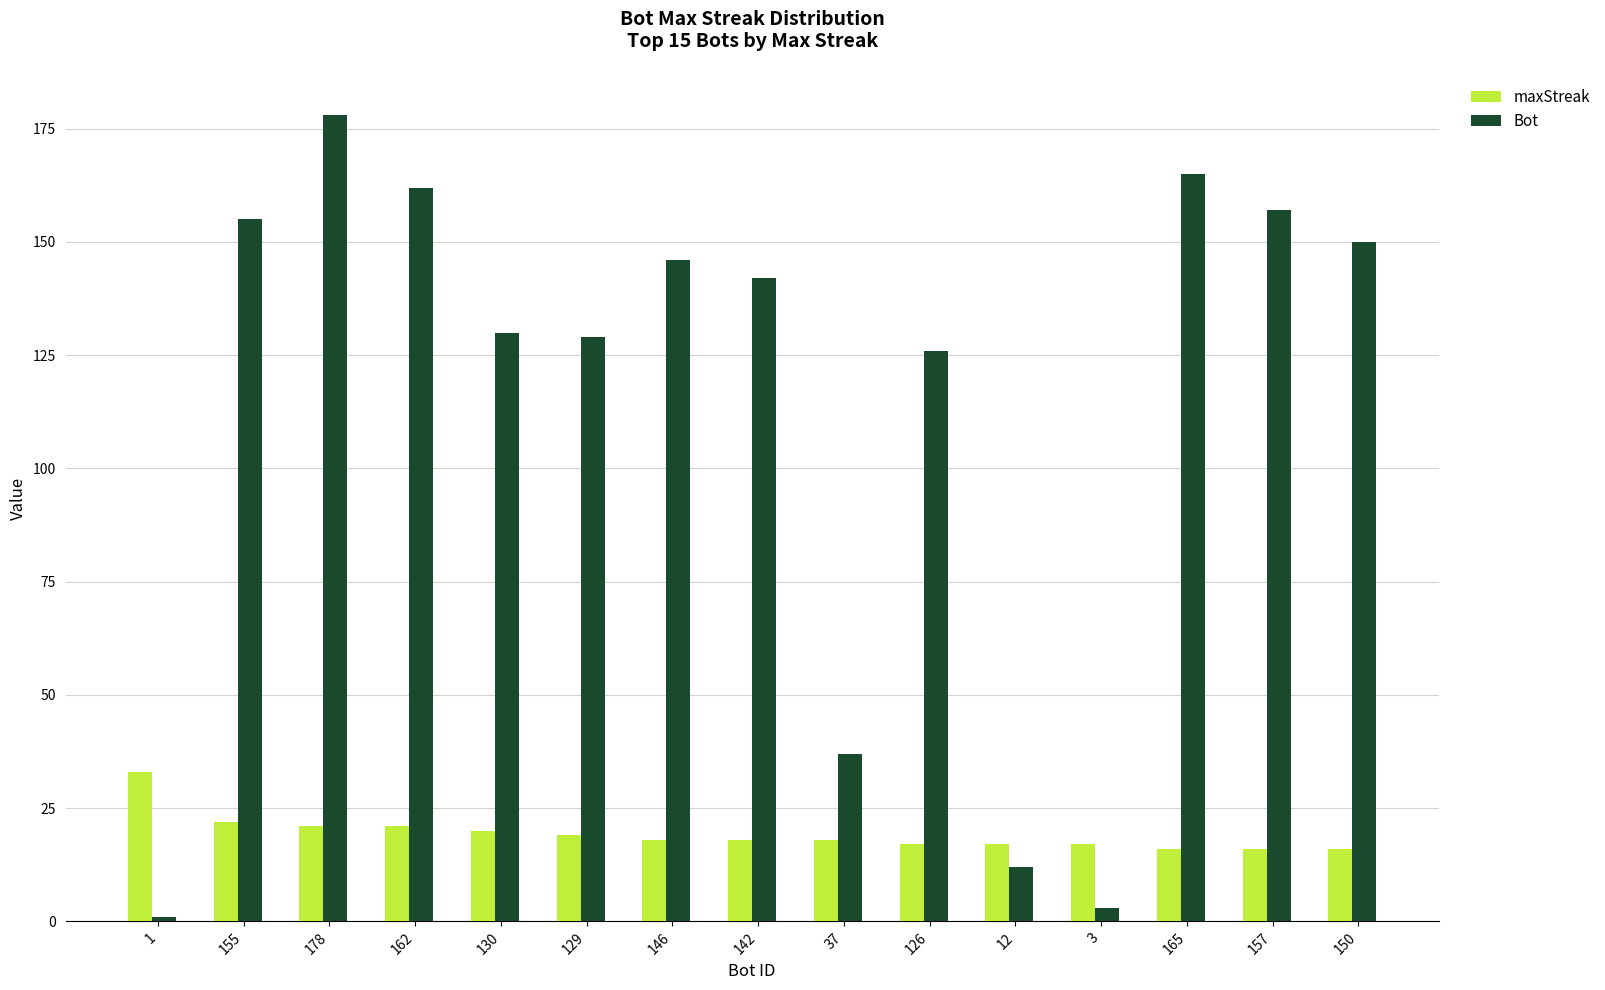

Is it true that Bot equals 6 at 12?

False